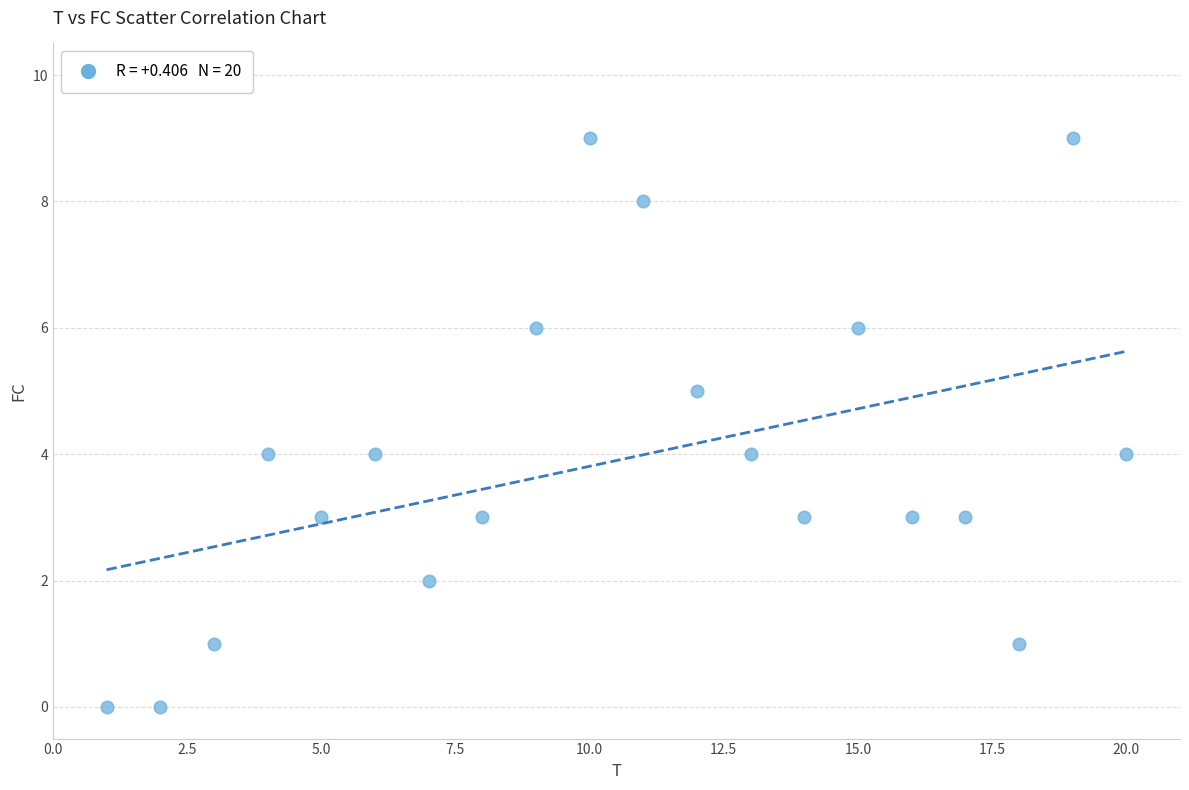

What is the range of Y values (max minus min)?

9